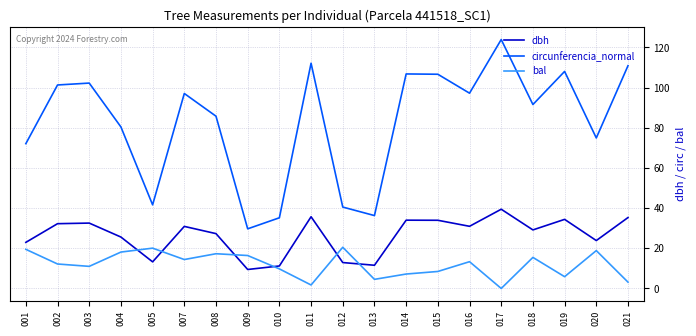

What is the spread (max minus min) of values at 016?

83.9